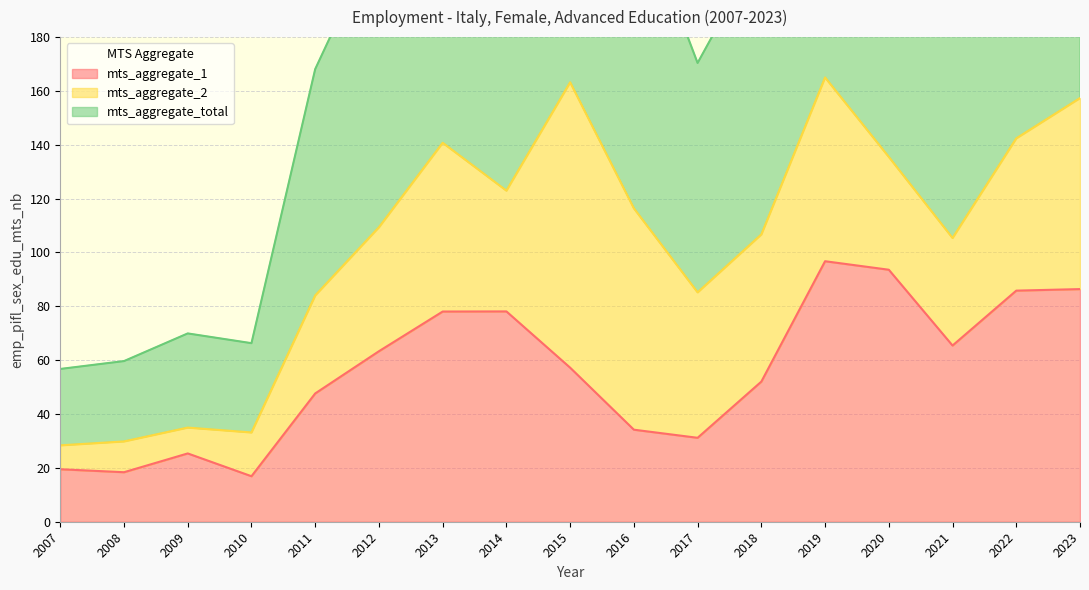

True or false: mts_aggregate_total and mts_aggregate_1 intersect in this chart.

False